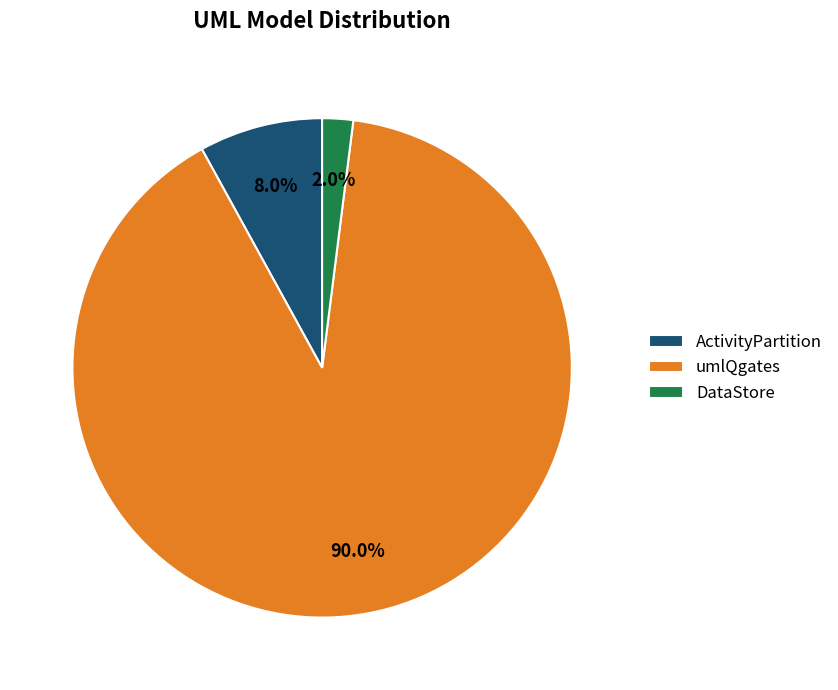

Rank the categories by value from highest to lowest.

umlQgates, ActivityPartition, DataStore